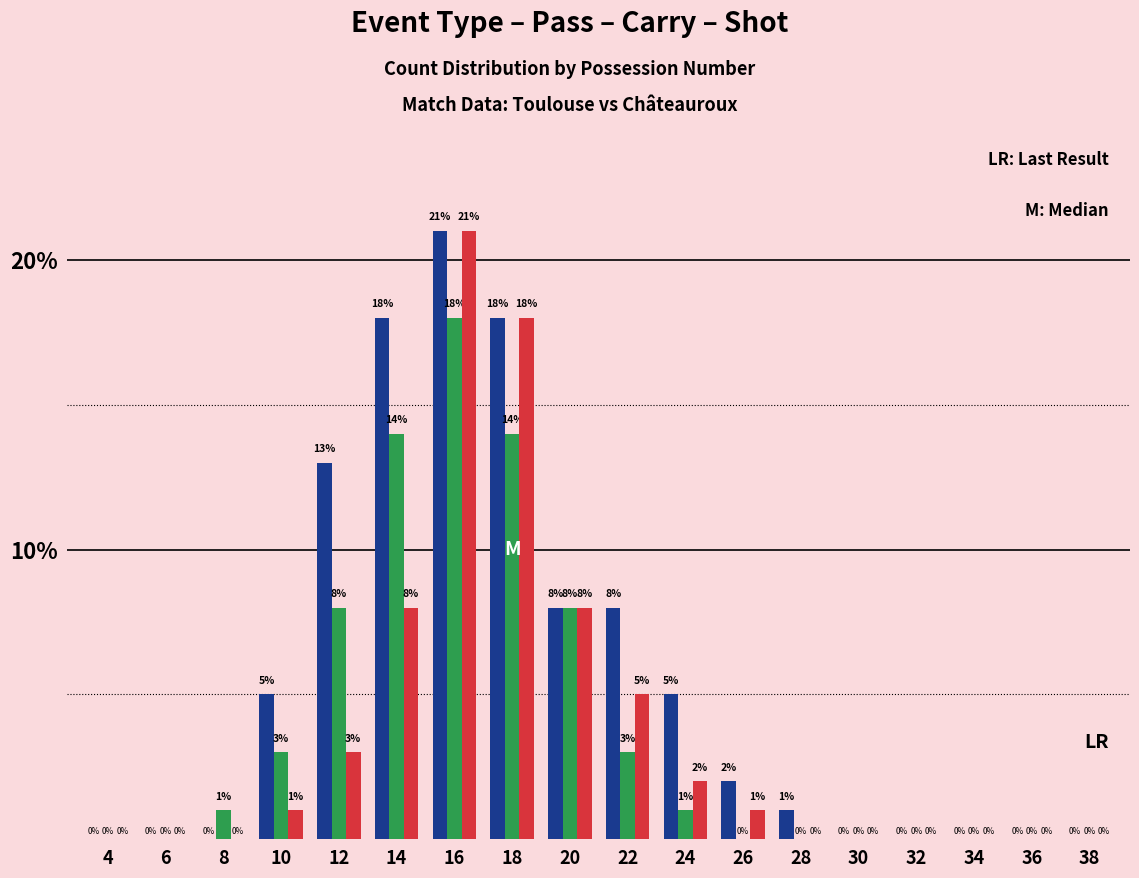

Reading left to right, what are all the values shown in this chart?

Pass: 0	0	0	5	13	18	21	18	8	8	5	2	1	0	0	0	0	0
Carry: 0	0	1	3	8	14	18	14	8	3	1	0	0	0	0	0	0	0
Shot: 0	0	0	1	3	8	21	18	8	5	2	1	0	0	0	0	0	0